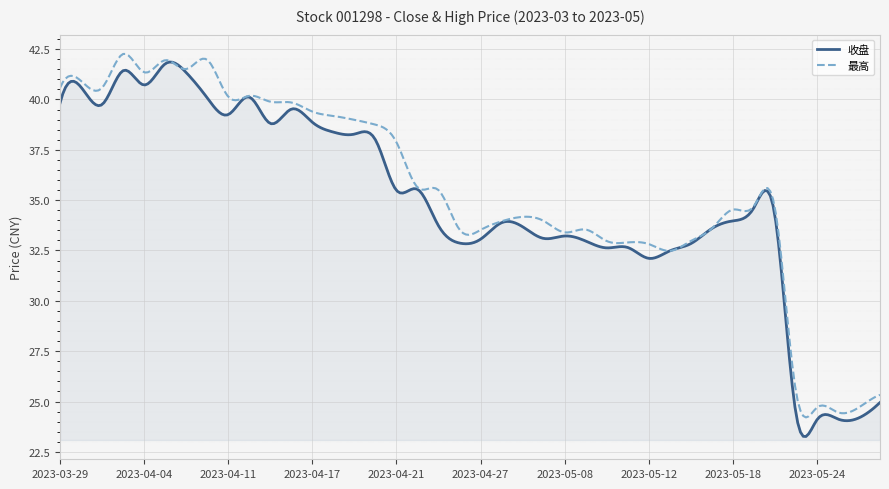

How many lines are shown in the chart?

2